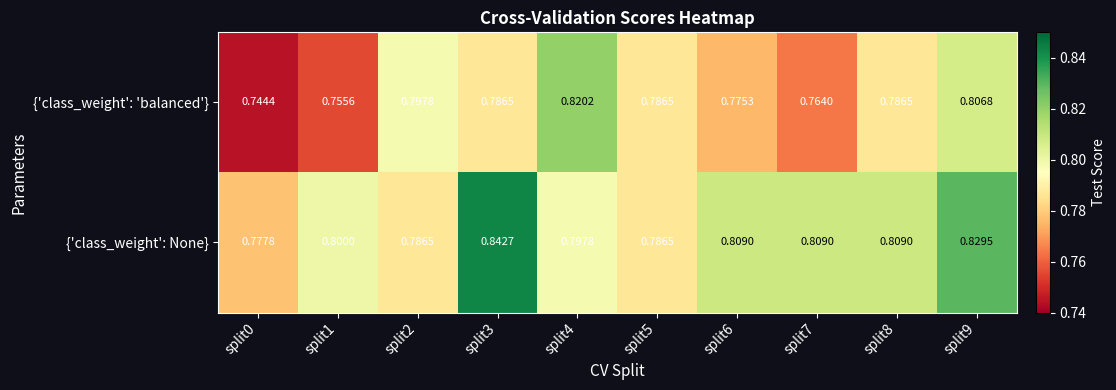

What is the maximum value shown in the chart?

0.8